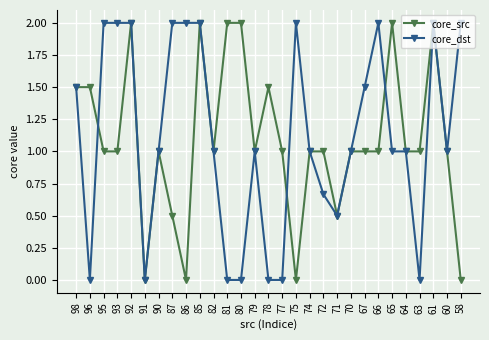

True or false: core_src has more than 2 interior local peaks.

True